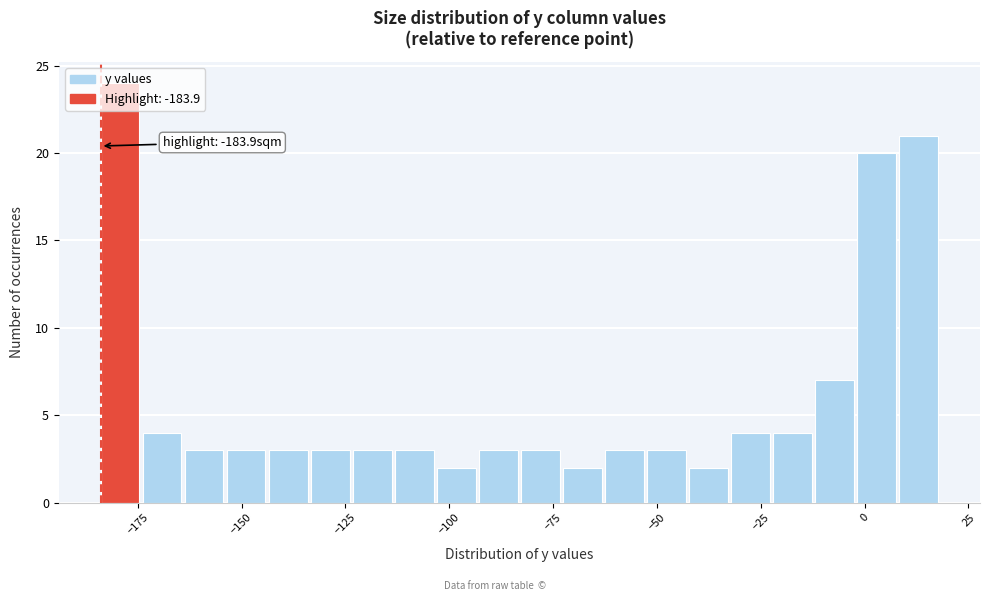

Read against the x-axis, roughly where is the centre of the tallest bar?

-180